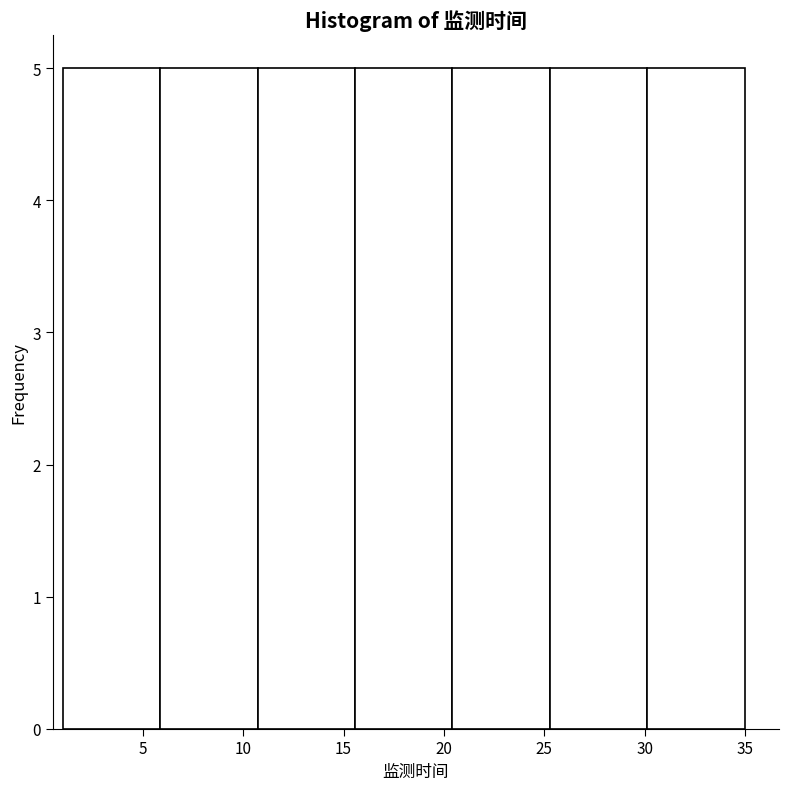

Reading left to right, list every bar in this chart as the range it spans on the x-axis followed by its height. Neither the bar edges nor the heights are printed on the chart, so give them approximately, as read against the axes.

1.0 to 6.0: 5
6.0 to 10.5: 5
10.5 to 15.5: 5
15.5 to 20.5: 5
20.5 to 25.5: 5
25.5 to 30.0: 5
30.0 to 35.0: 5